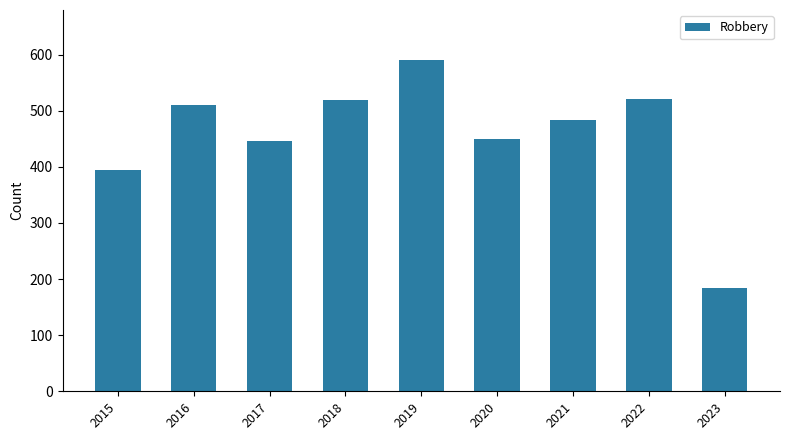

At which category does the chart reach its peak across all series?

2019